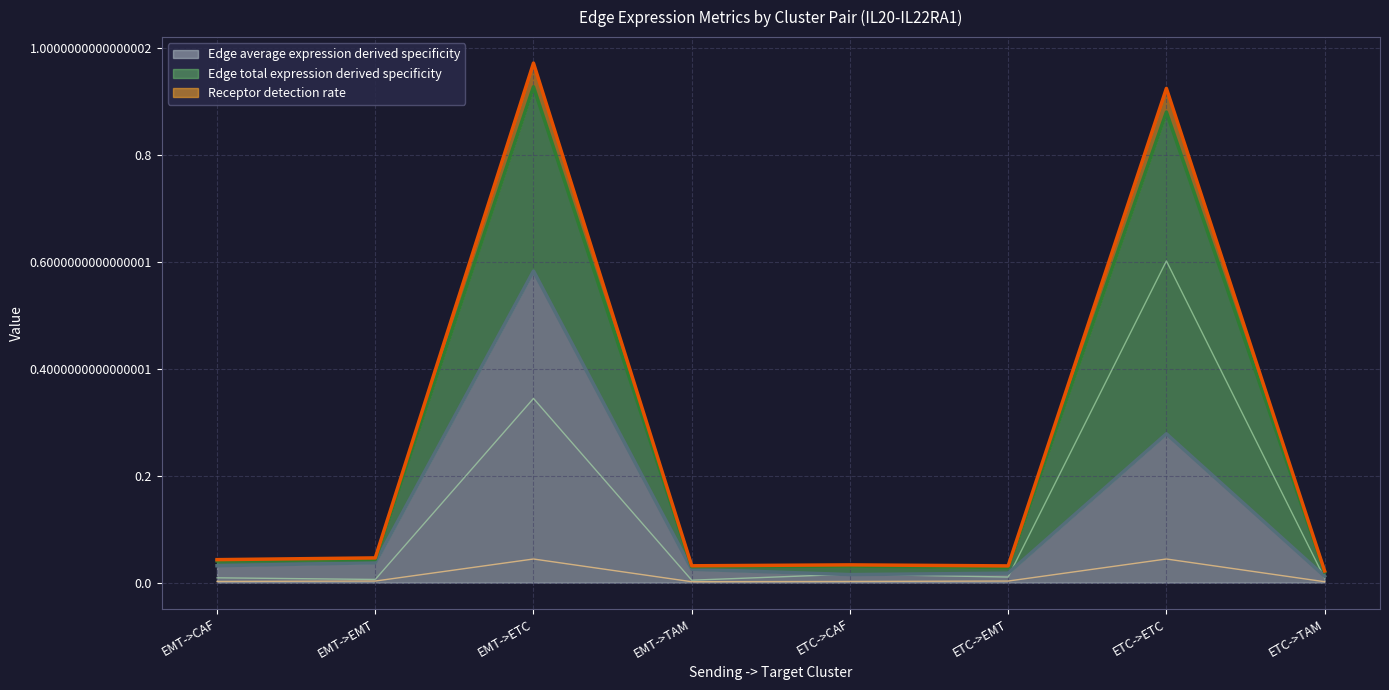

At how many categories does at least one series exceed 0?

8